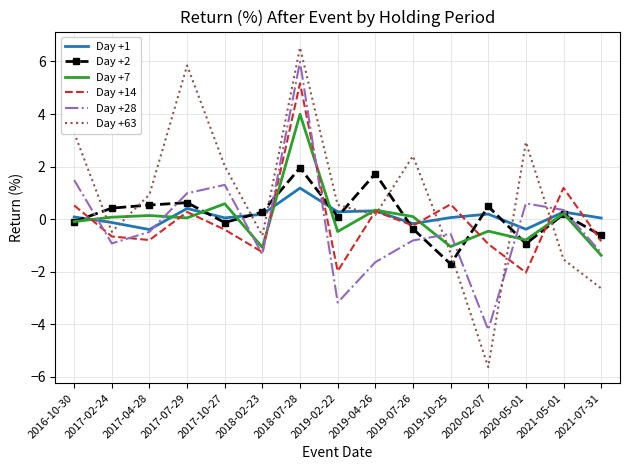

Where is the first local minimum for Day +1?

2017-04-28